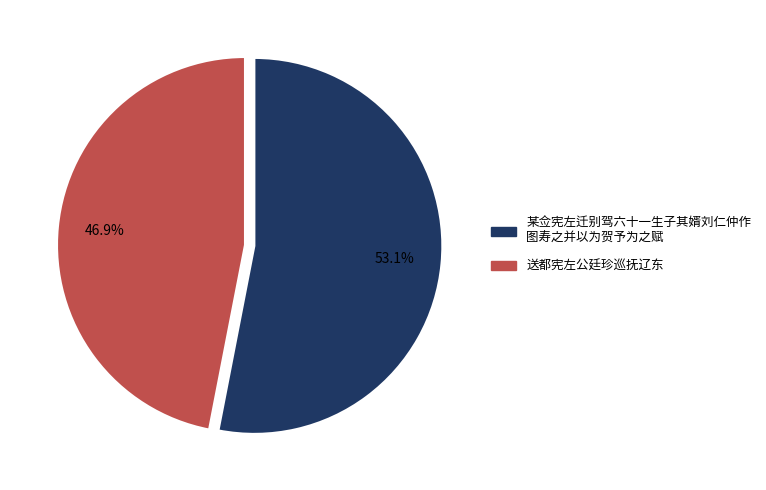

How many slices are in this pie chart?

2